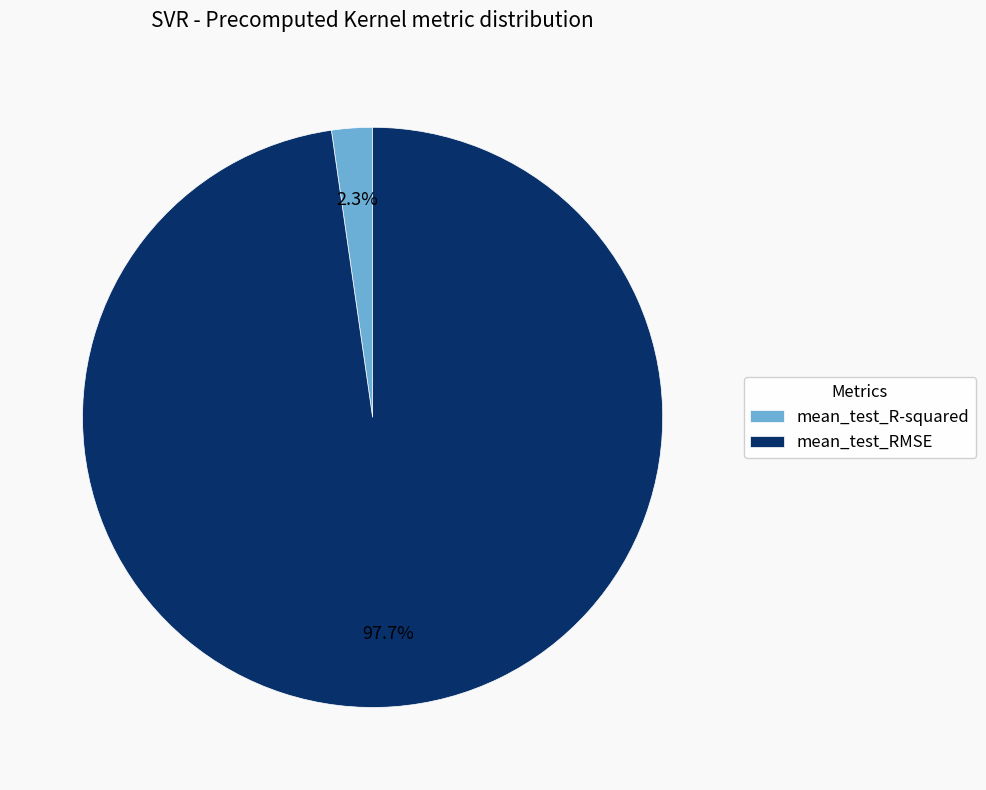

Is it true that mean_test_R-squared is 2% of the pie?

True